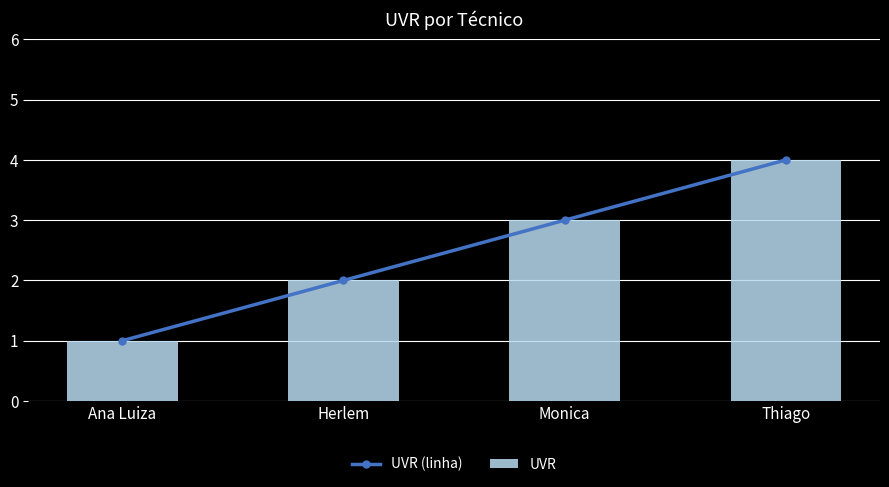

Which category has the lowest value across all series?

Ana Luiza